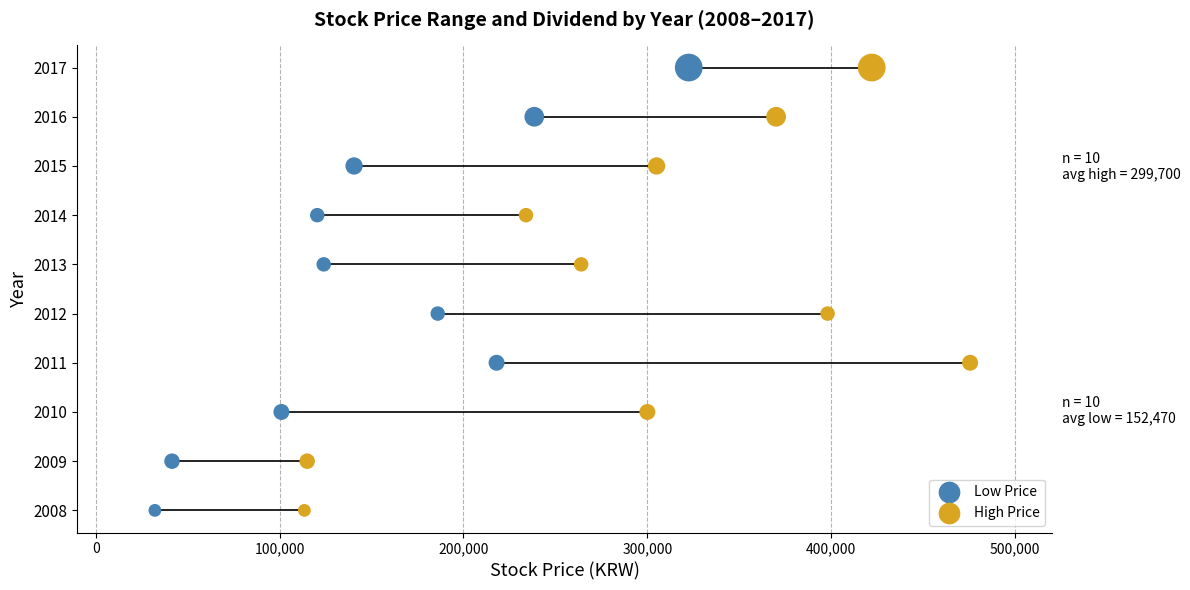

What are all the series names shown in the legend?

Low Price, High Price